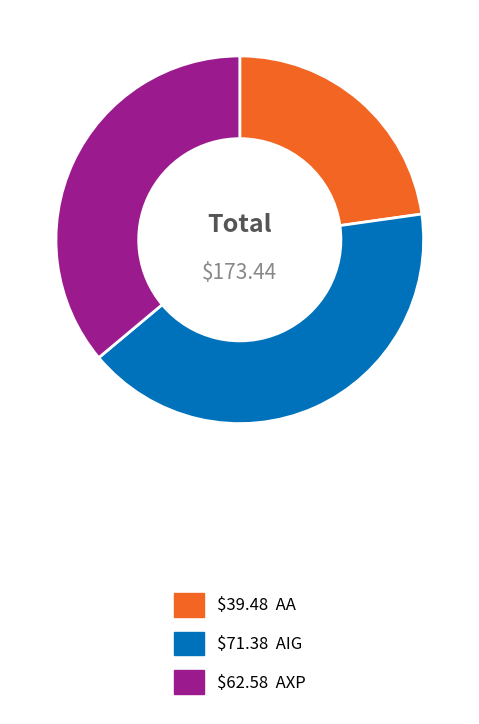

Is there a majority slice in this chart?

No